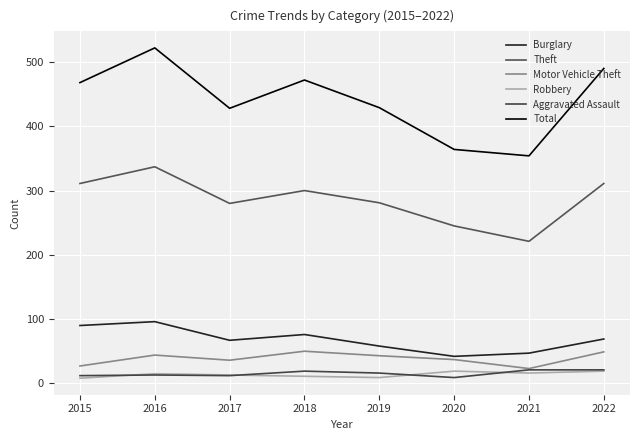

Which series ends up on top after the final intersection of Robbery and Aggravated Assault?

Aggravated Assault